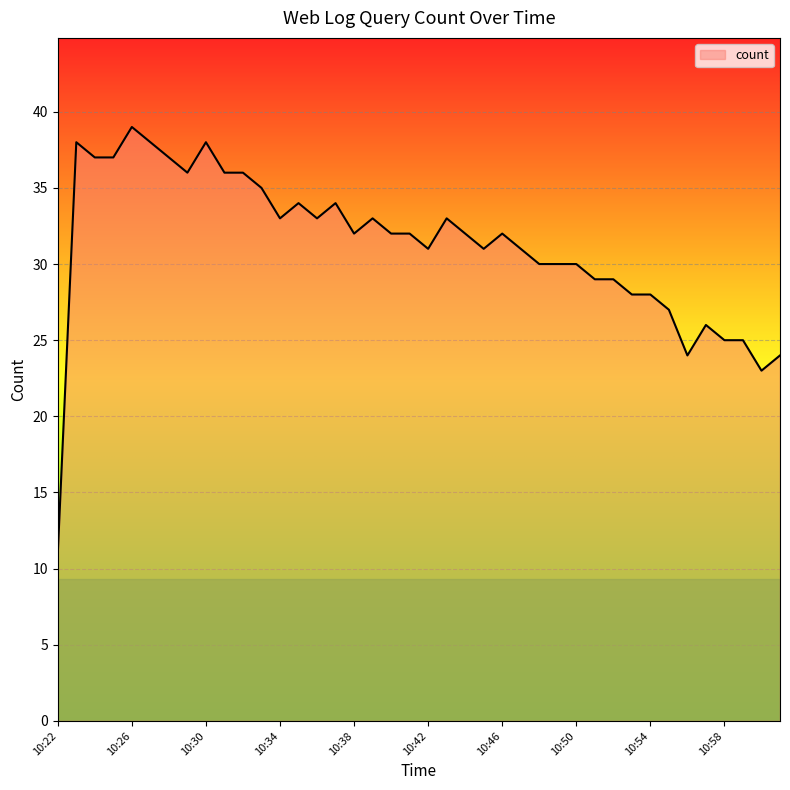

What is the smallest value displayed?

11